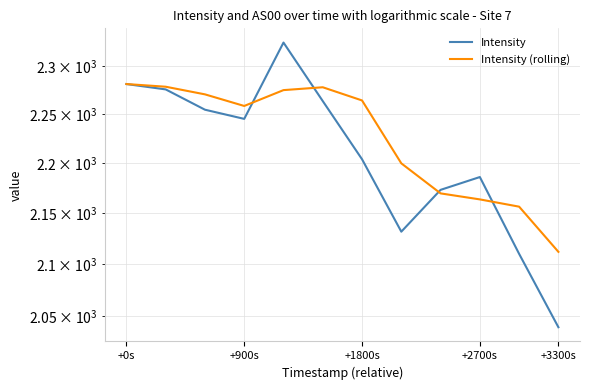

Which series has the largest total across all categories?

Intensity (rolling)